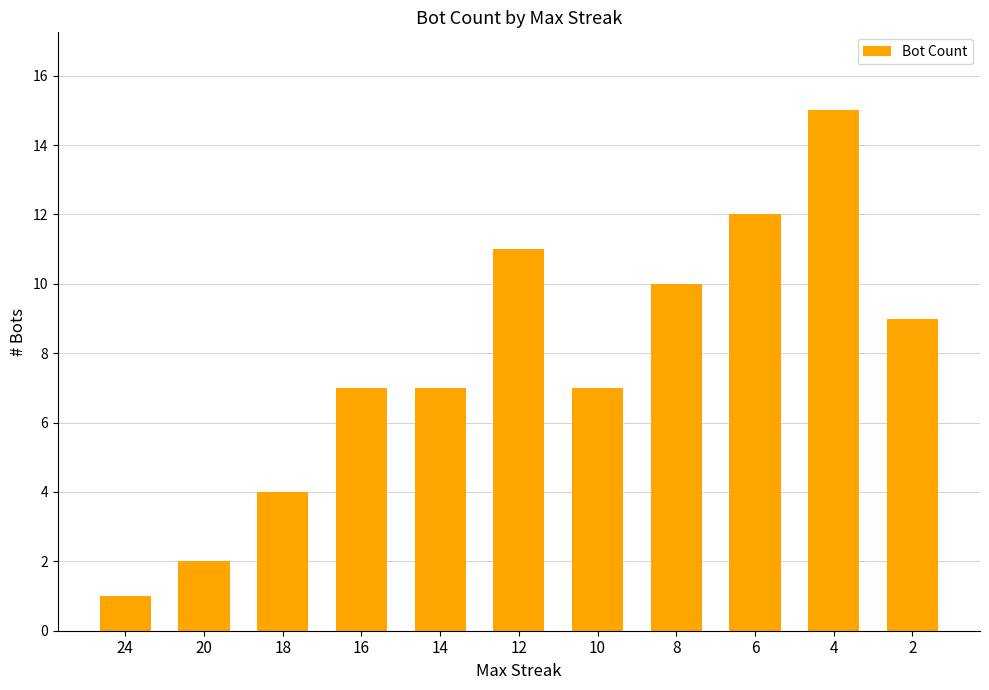

How many categories are shown in the chart?

11